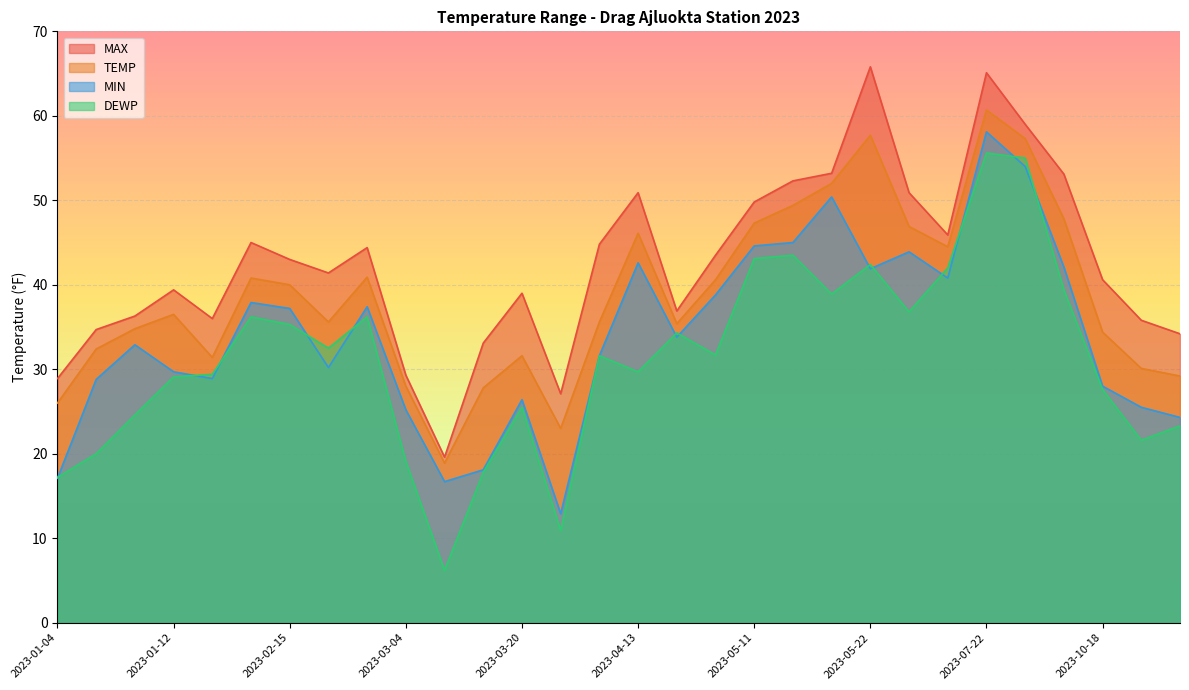

How many data points in MIN are less than 33?

15